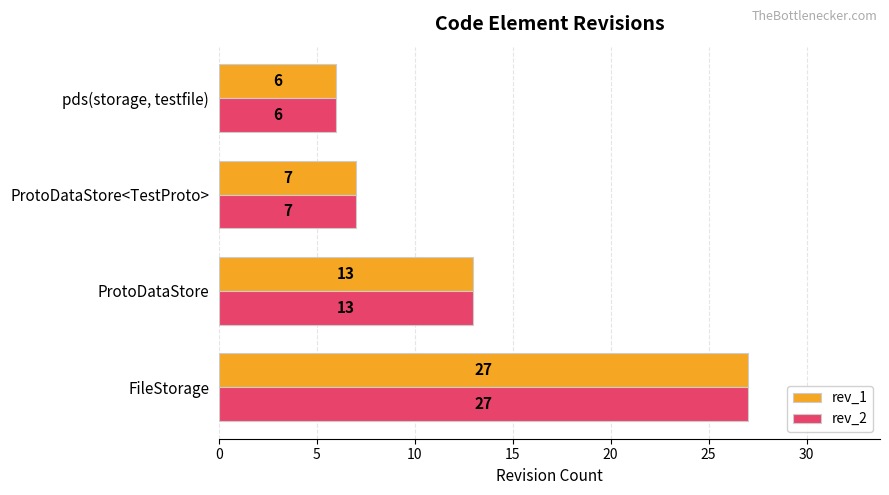

Where is rev_1 nearest to the value 16?

ProtoDataStore